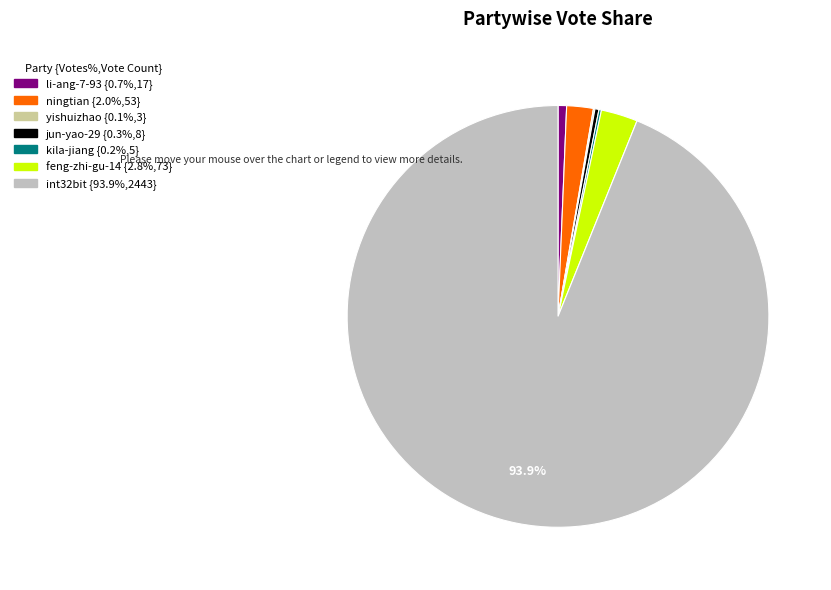

Which category has the biggest portion of the pie?

int32bit